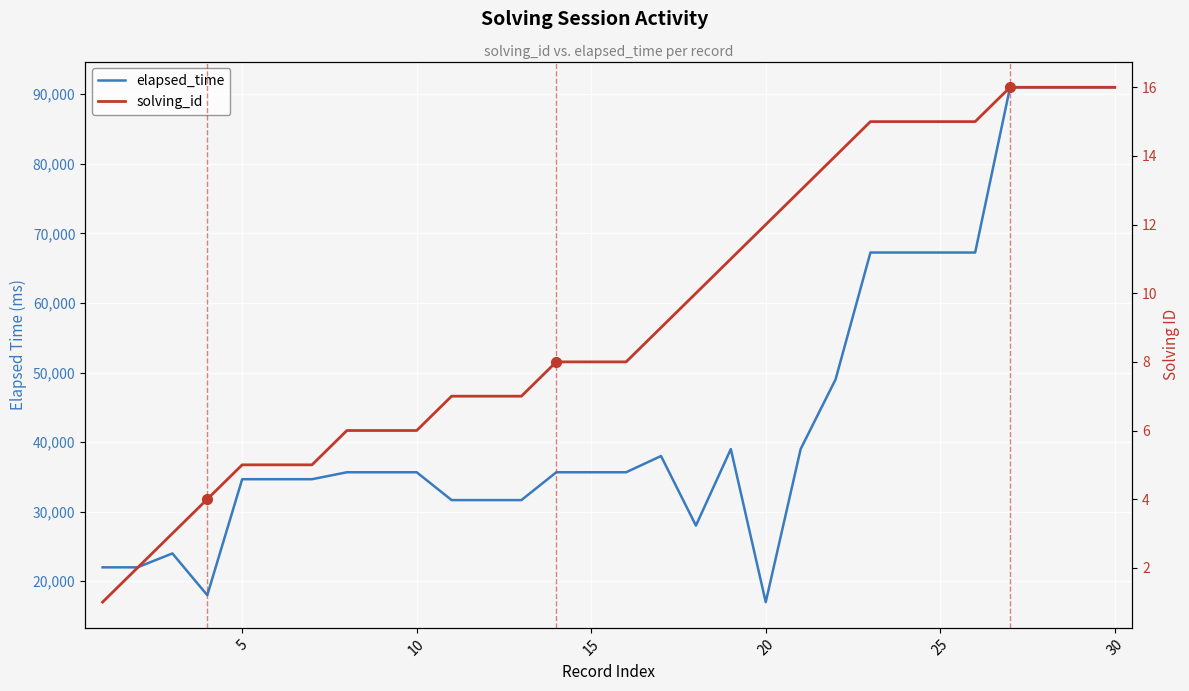

What is the greatest value displayed?

91000